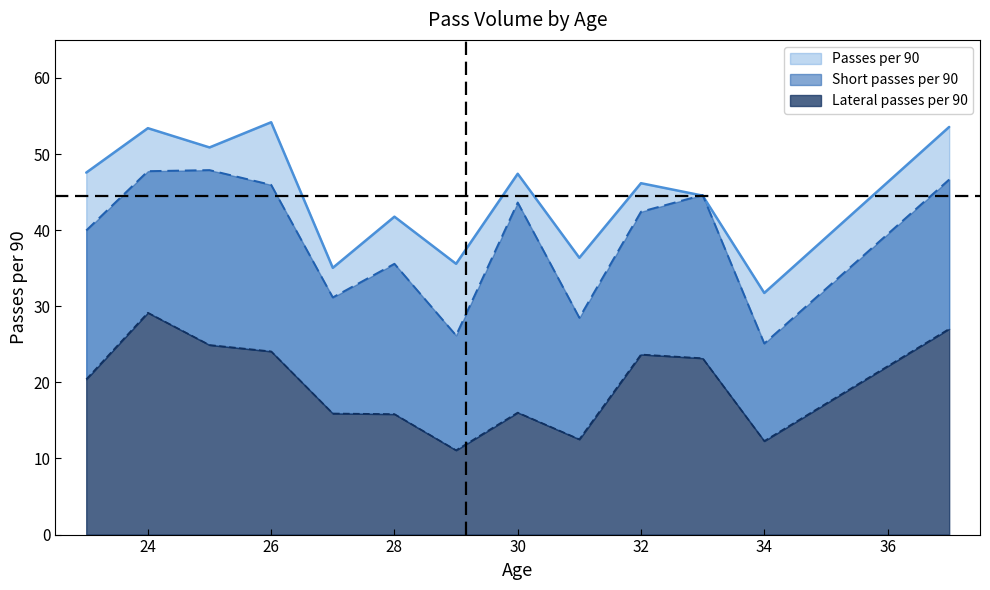

Where is Passes per 90 nearest to the value 42?

28